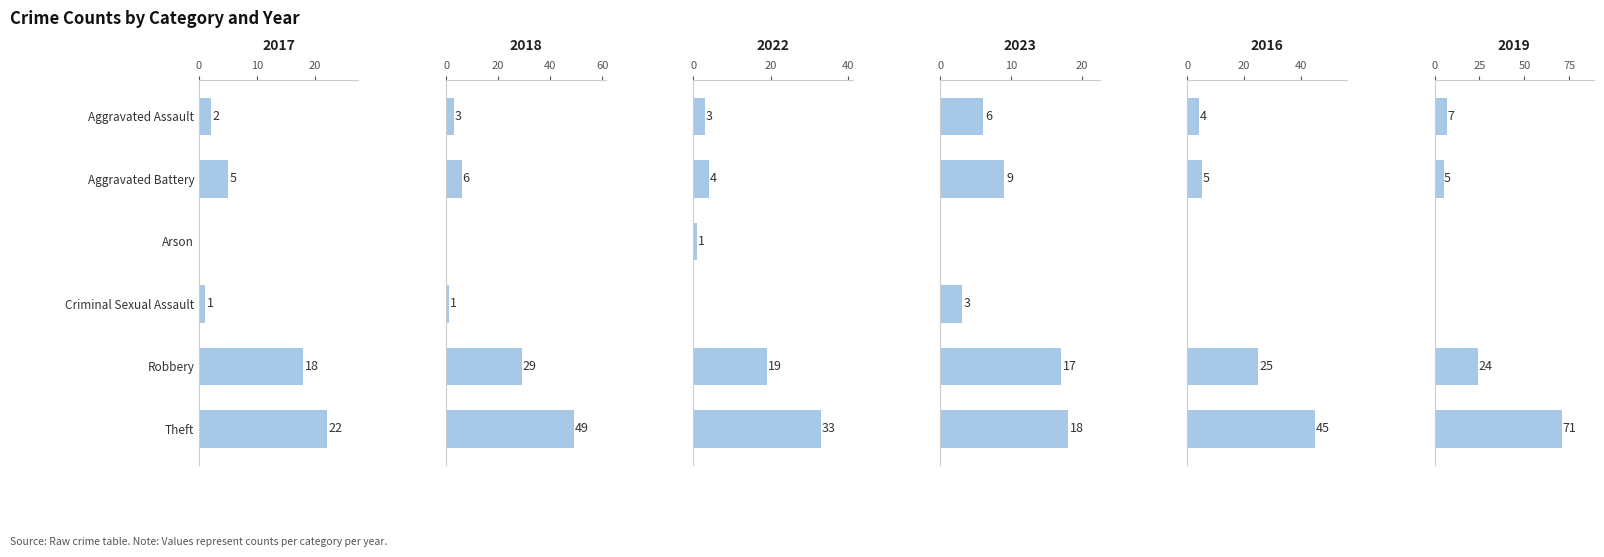

True or false: 2017 has a value of 22 at Theft.

True